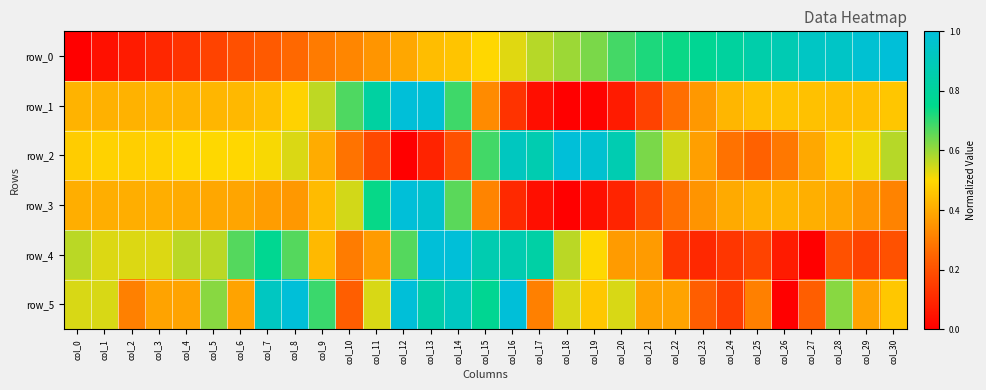

What is the difference between the maximum and minimum values in the row_1 series?

1.0